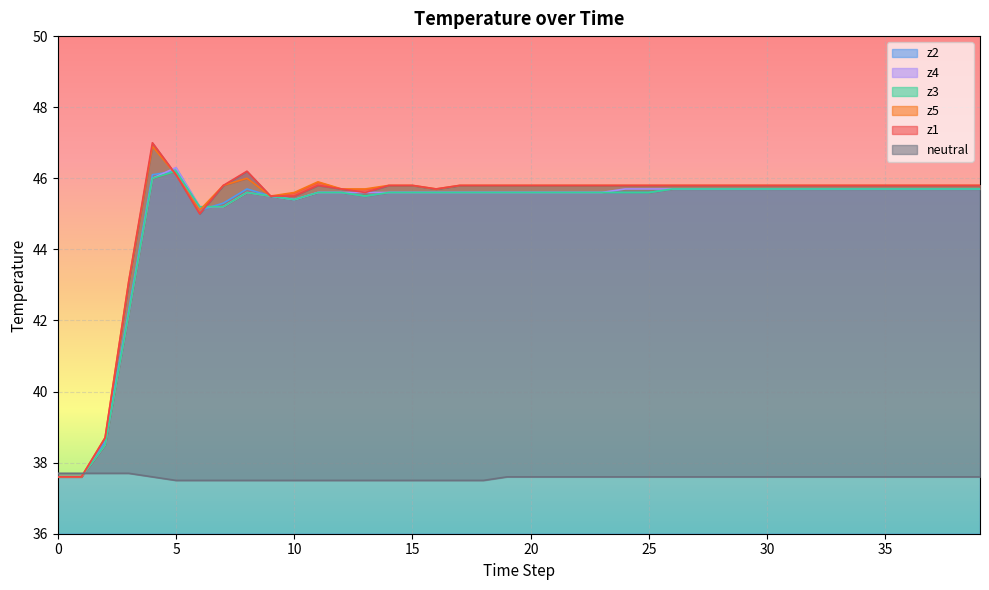

In z5, how many points are lower than both neighbors (excluding endpoints)?

3